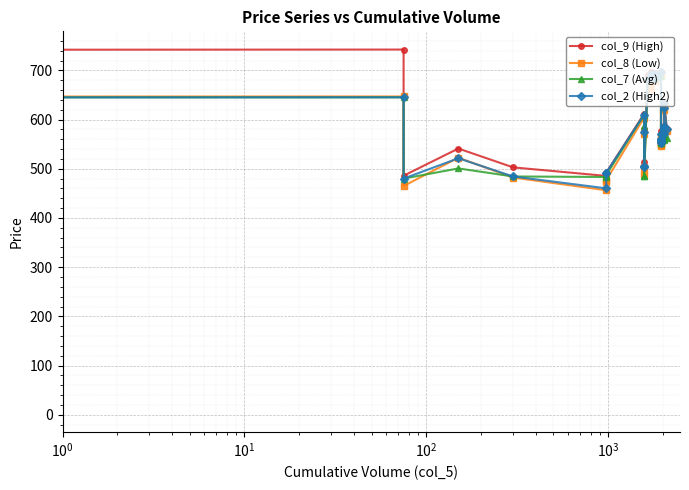

True or false: col_8 (Low) and col_2 (High2) cross at least once.

True